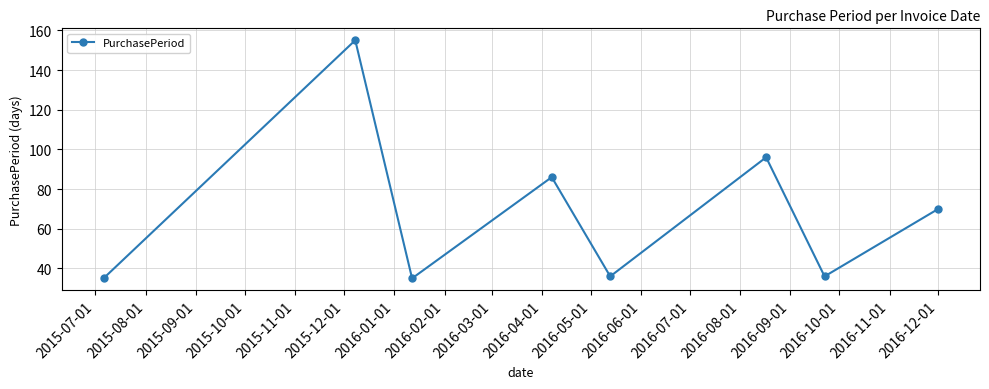

How many points are lower than both their immediate neighbors (excluding endpoints)?

3